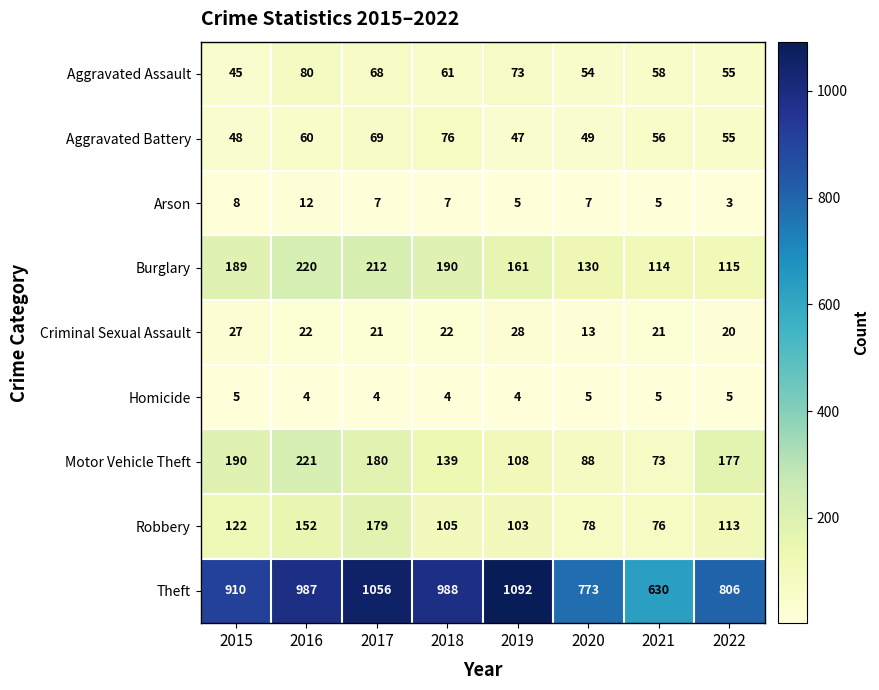

Which series has the largest total across all categories?

Theft